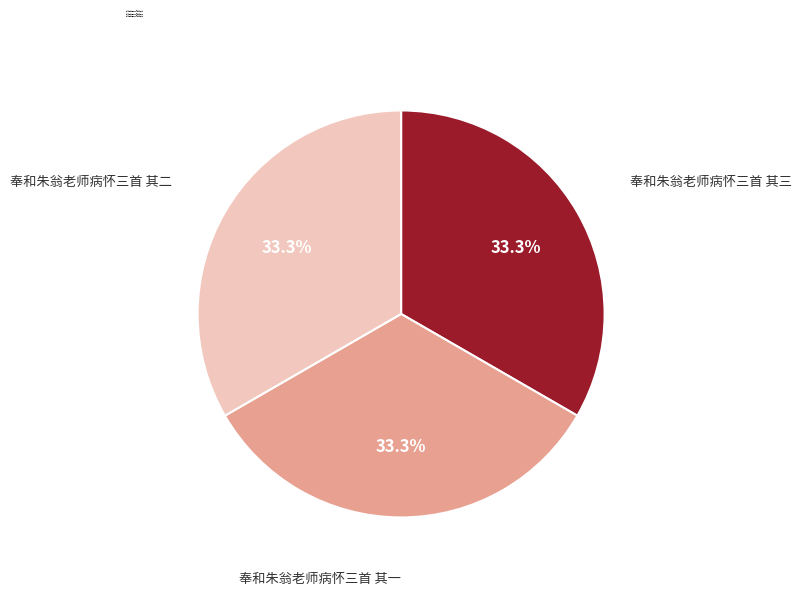

To the nearest percent, what portion does 奉和朱翁老师病怀三首 其二 represent?

33%